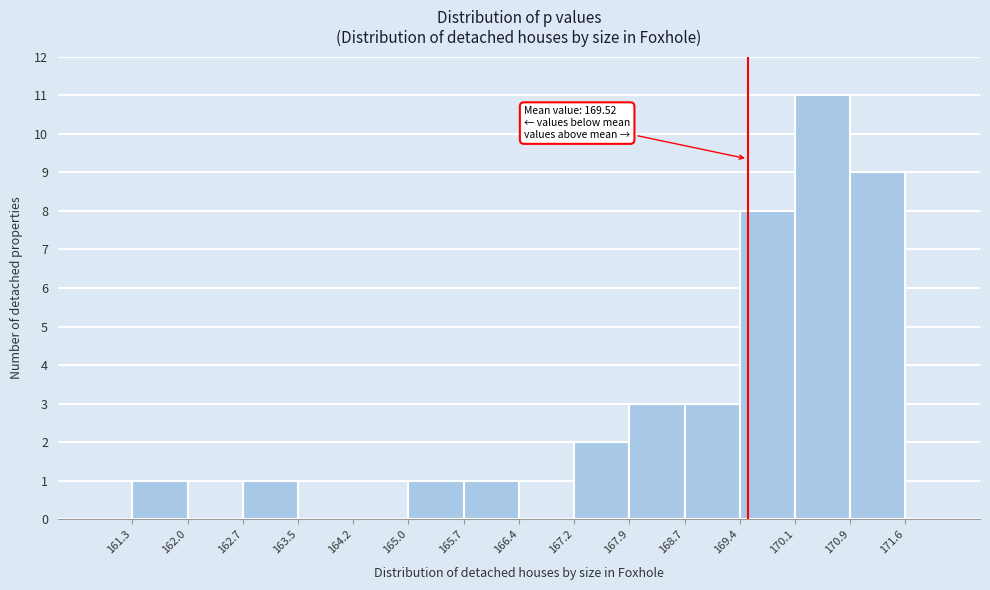

Which range on the x-axis has the tallest bar?

170.1 to 170.9